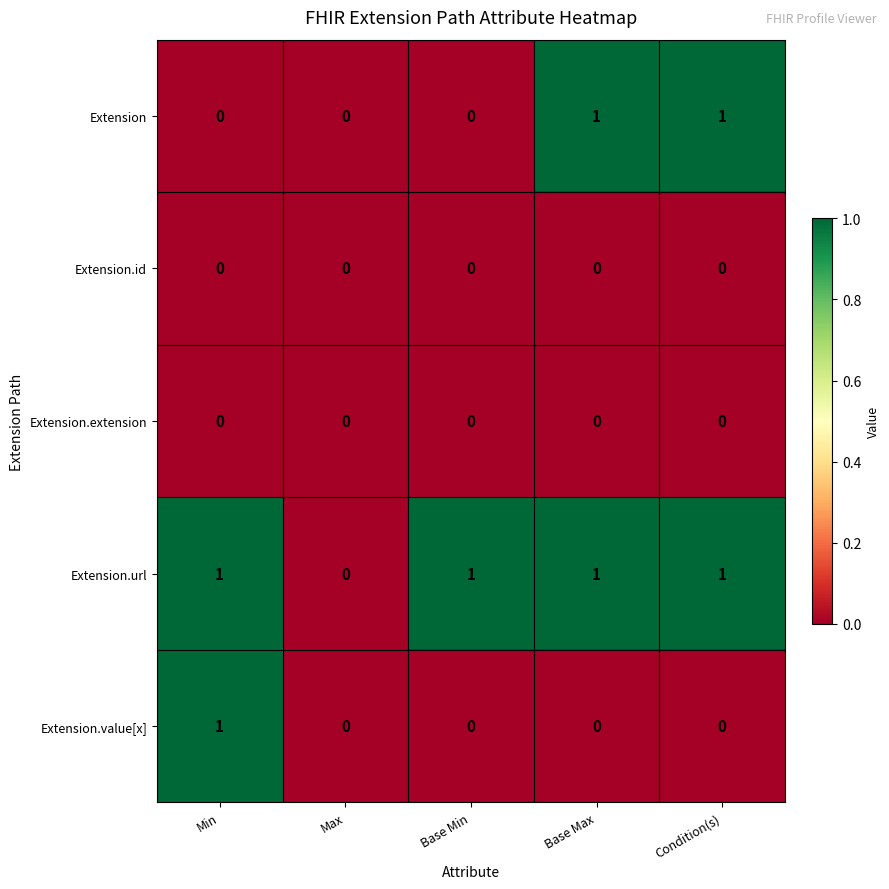

The value of Extension.id at Base Max is 0. True or false?

True